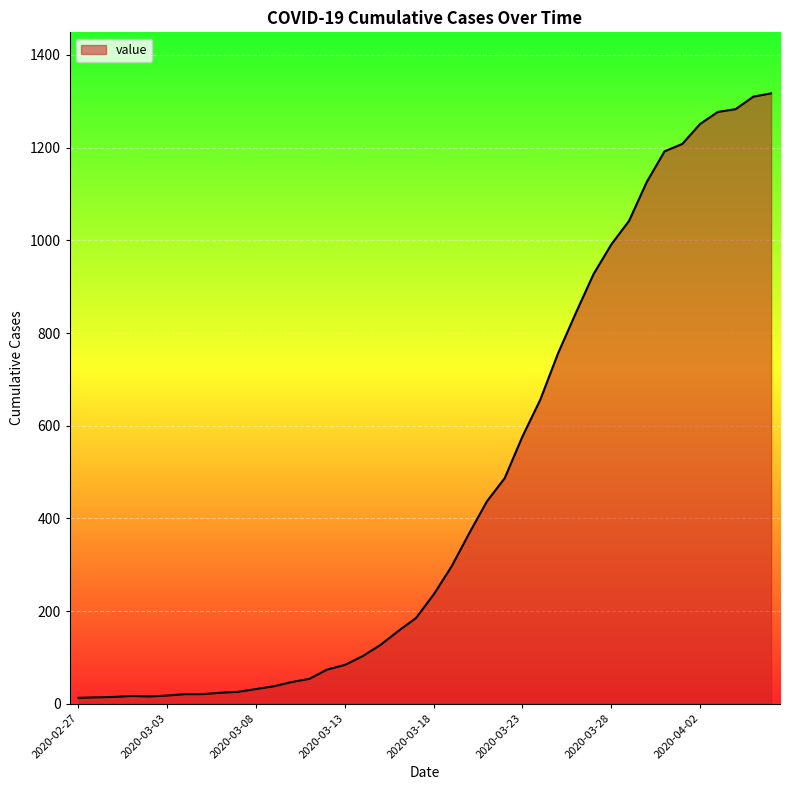

What is the difference between the maximum and minimum values?

1304